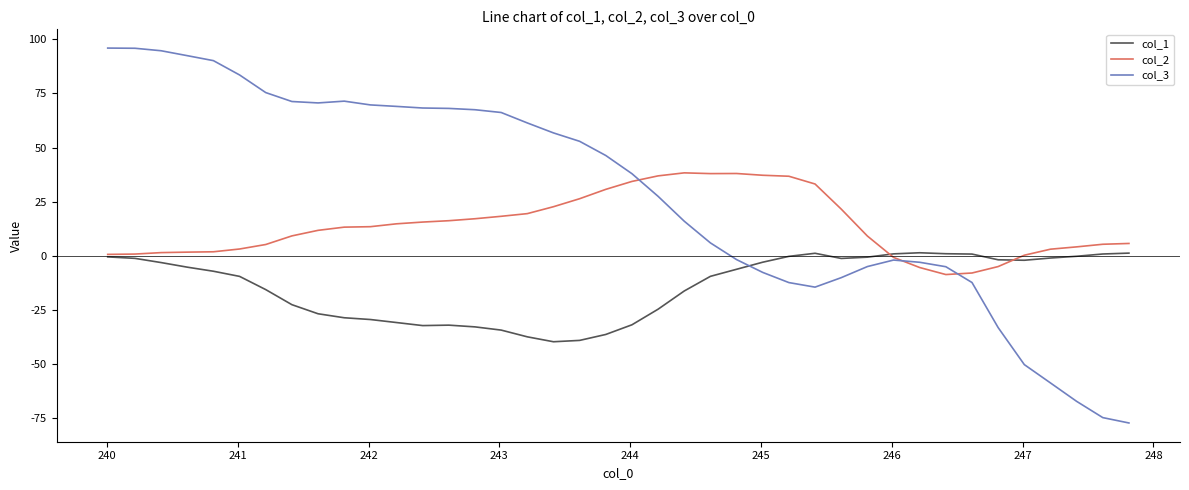

How many lines are shown in the chart?

3